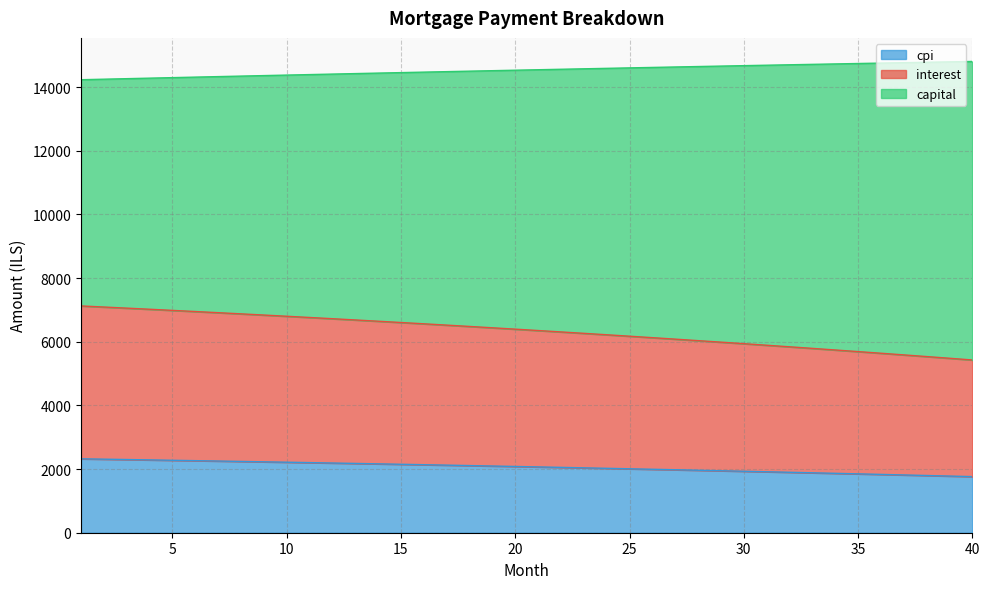

What is the maximum value for cpi?

2322.2